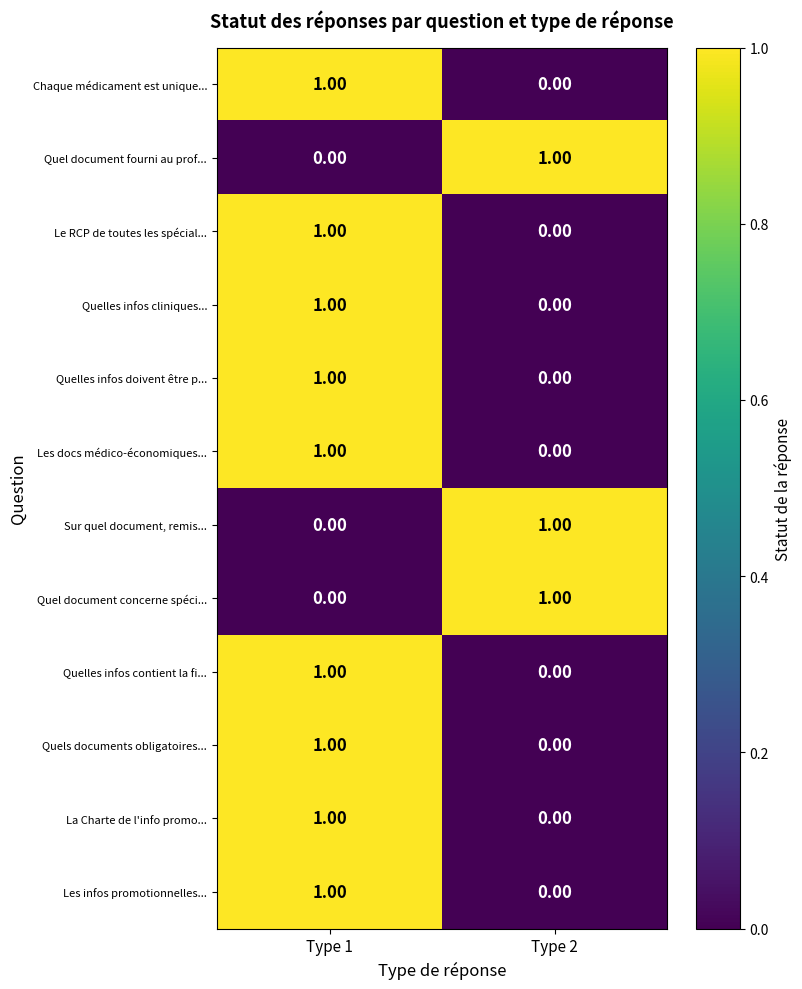

Rank the categories by Chaque médicament est unique... value from highest to lowest.

Type 1, Type 2